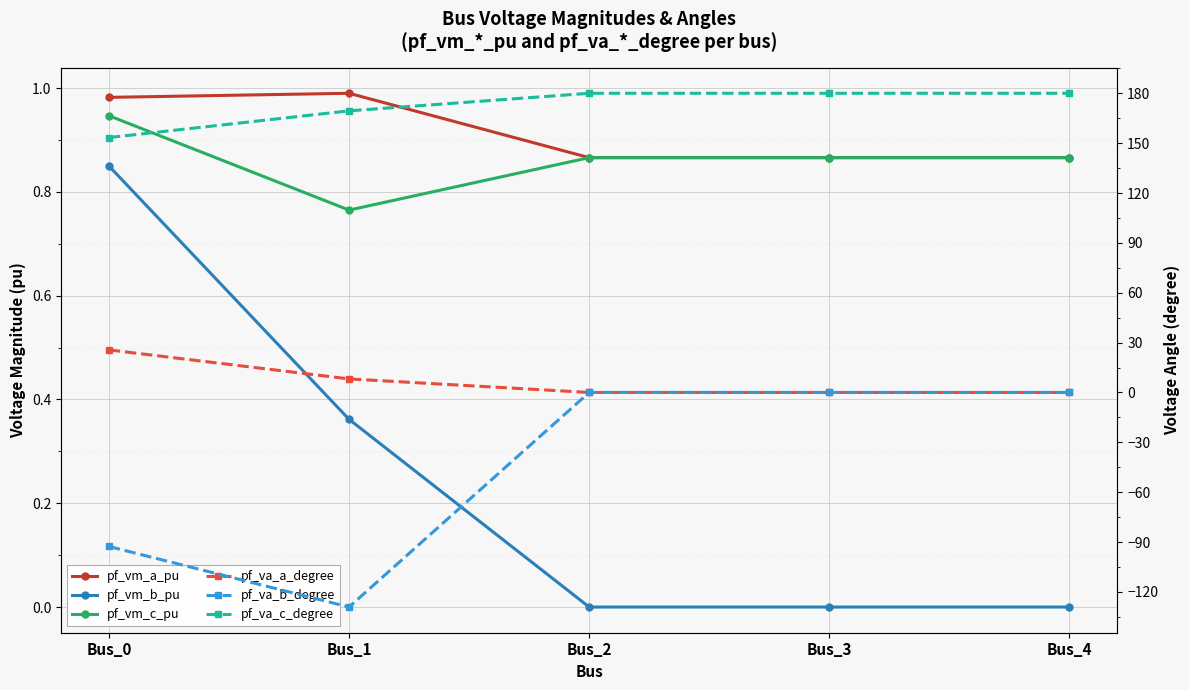

Reading left to right, list all the values displayed in this chart.

pf_vm_a_pu: Bus_0=1.0	Bus_1=1.0	Bus_2=0.9	Bus_3=0.9	Bus_4=0.9
pf_vm_b_pu: Bus_0=0.9	Bus_1=0.4	Bus_2=0.0	Bus_3=0.0	Bus_4=0.0
pf_vm_c_pu: Bus_0=0.9	Bus_1=0.8	Bus_2=0.9	Bus_3=0.9	Bus_4=0.9
pf_va_a_degree: Bus_0=25.6	Bus_1=8.2	Bus_2=0.0	Bus_3=0.0	Bus_4=0.0
pf_va_b_degree: Bus_0=-92.7	Bus_1=-129.1	Bus_2=0.0	Bus_3=0.0	Bus_4=0.0
pf_va_c_degree: Bus_0=153.4	Bus_1=169.4	Bus_2=180.0	Bus_3=180.0	Bus_4=180.0